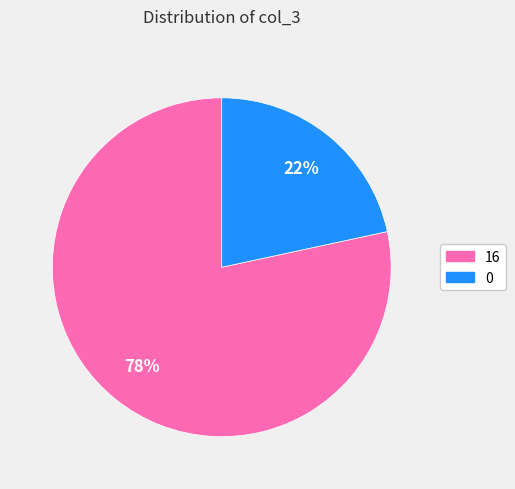

Approximately how many times larger is the value at 0 compared to 16?

0.3